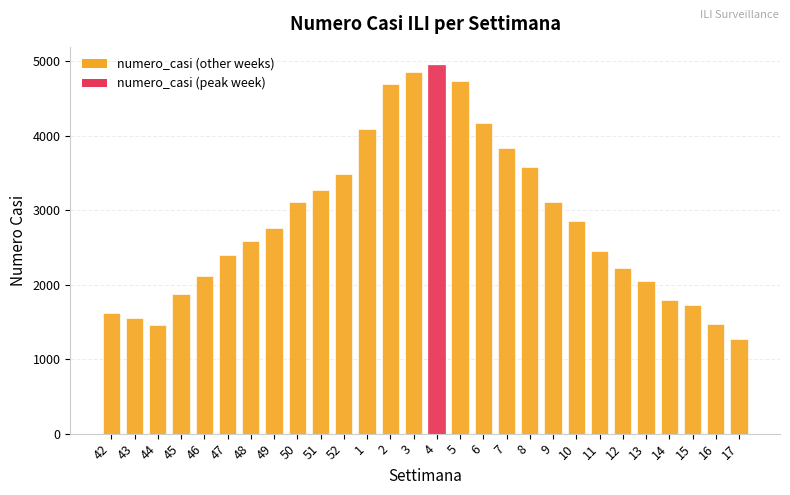

What is the sum of the values at 3 and 11?

7305